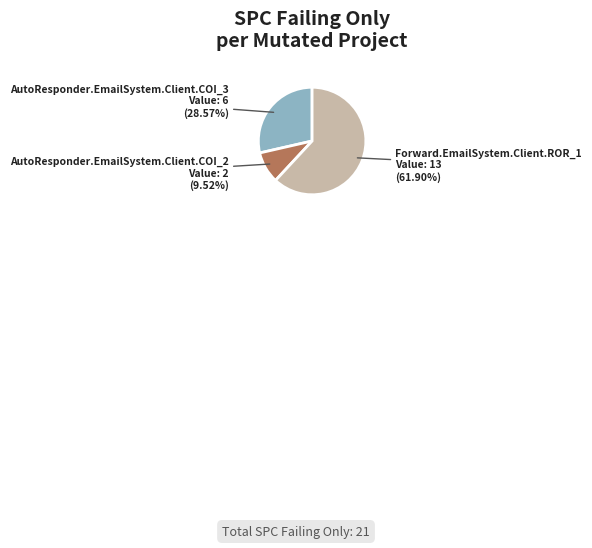

Which slice is the smallest?

AutoResponder.EmailSystem.Client.COI_2